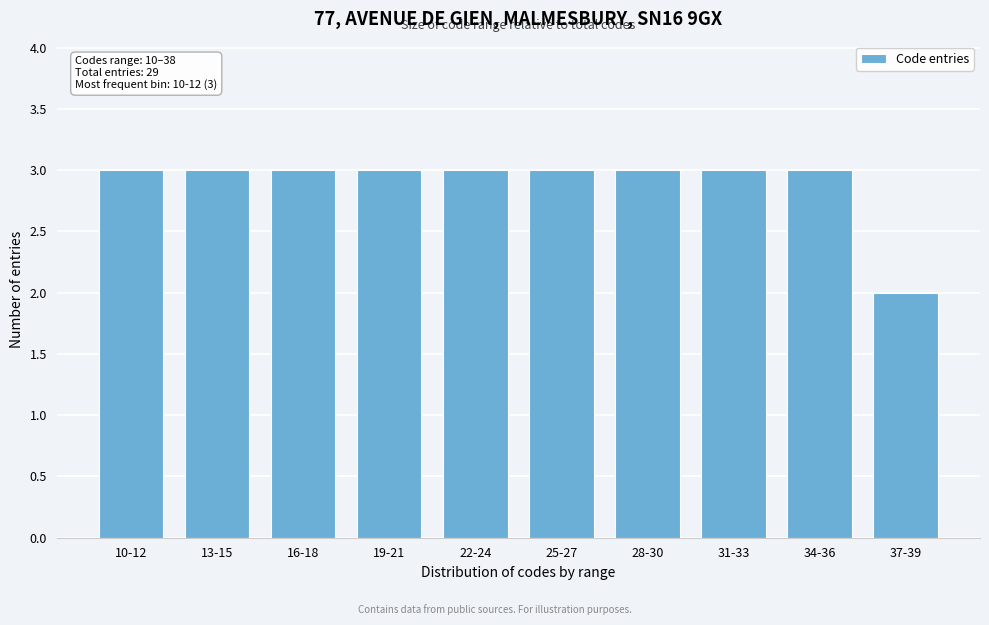

Reading left to right, list all the values displayed in this chart.

3	3	3	3	3	3	3	3	3	2